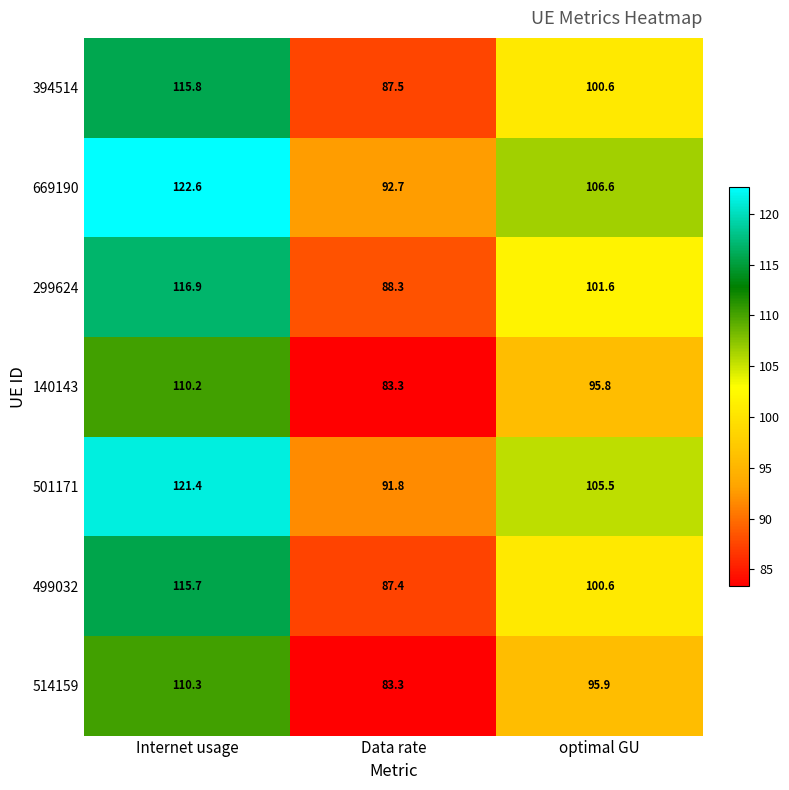

Reading right to left, extract all data points from this chart.

394514: optimal GU=100.6	Data rate=87.5	Internet usage=115.8
669190: optimal GU=106.6	Data rate=92.7	Internet usage=122.6
299624: optimal GU=101.6	Data rate=88.3	Internet usage=116.9
140143: optimal GU=95.8	Data rate=83.3	Internet usage=110.2
501171: optimal GU=105.5	Data rate=91.8	Internet usage=121.4
499032: optimal GU=100.6	Data rate=87.4	Internet usage=115.7
514159: optimal GU=95.9	Data rate=83.3	Internet usage=110.3